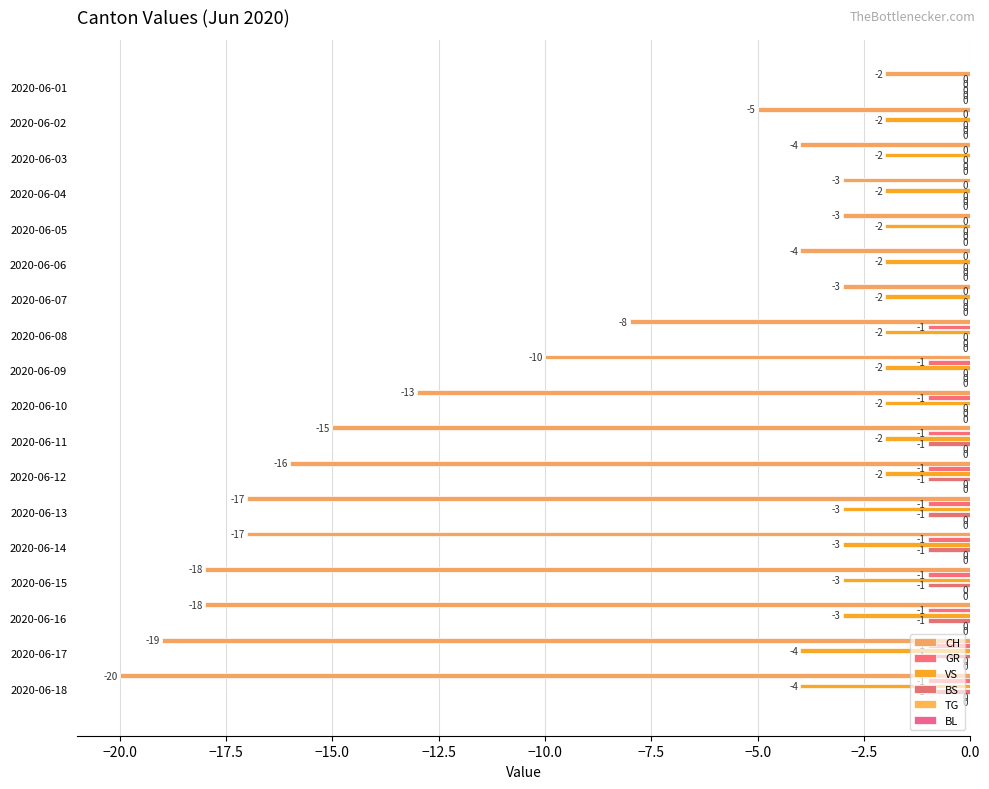

What is the value of the VS bar at the 13th from the left?

-3.0